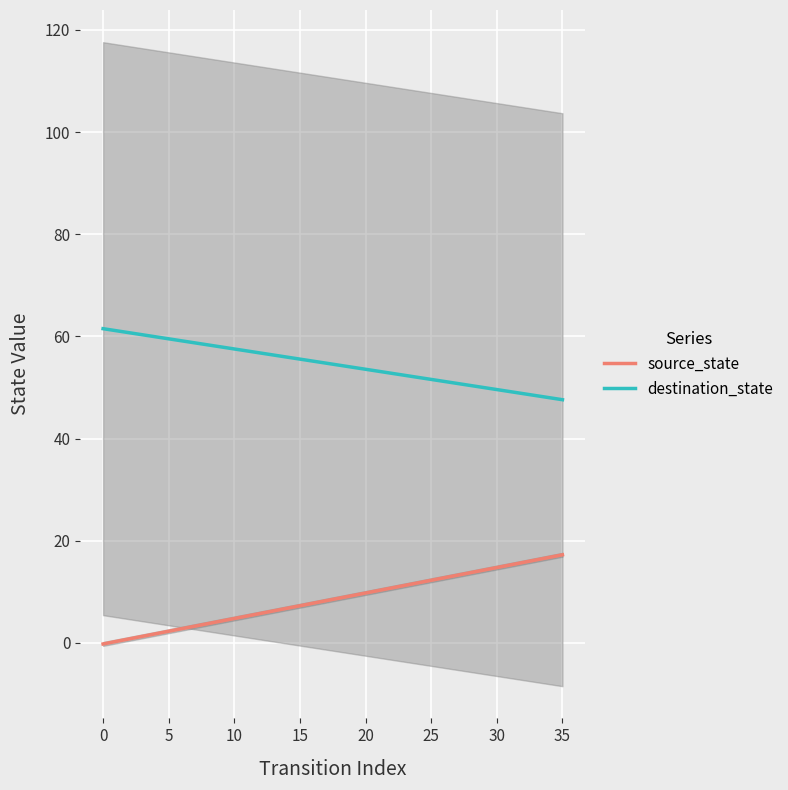

Which series has the widest spread of values?

source_state